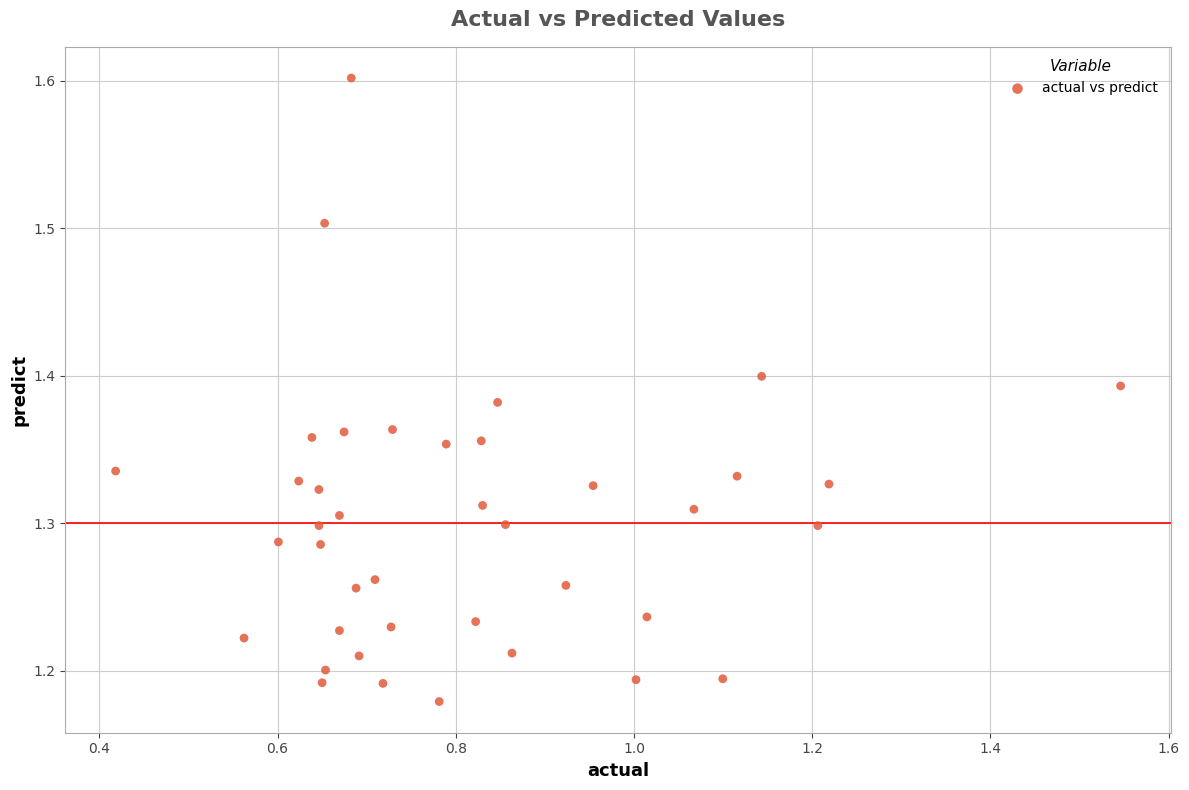

What is the range of X values (max minus min)?

1.1